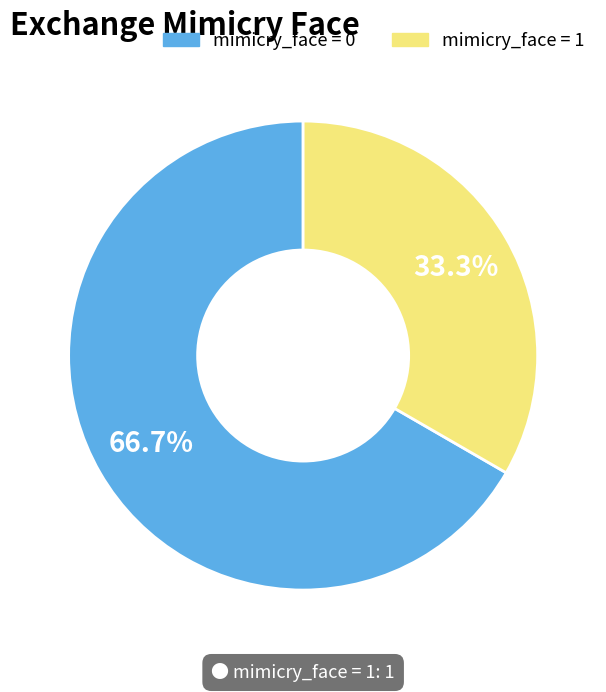

Does any single category account for the majority?

Yes